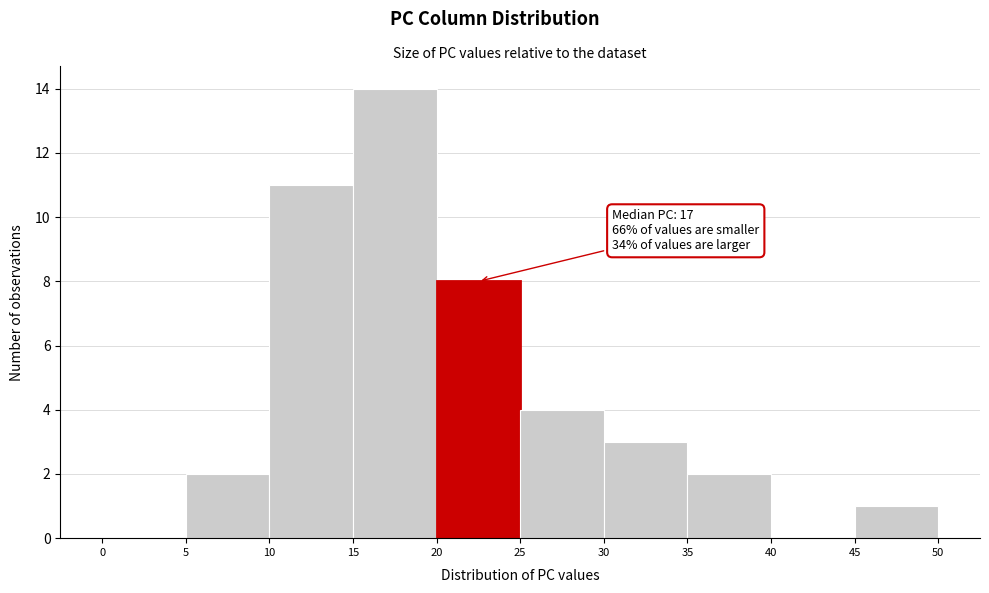

Over which range of the x-axis is the bar tallest?

15 to 20